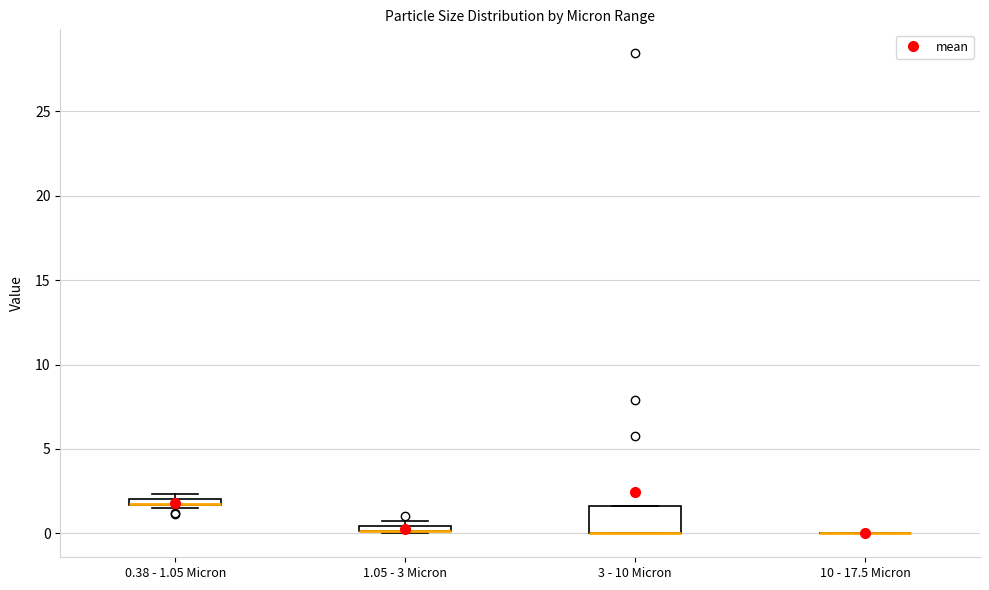

Comparing the boxes themselves (not the whiskers), which one is the tallest?

3 - 10 Micron